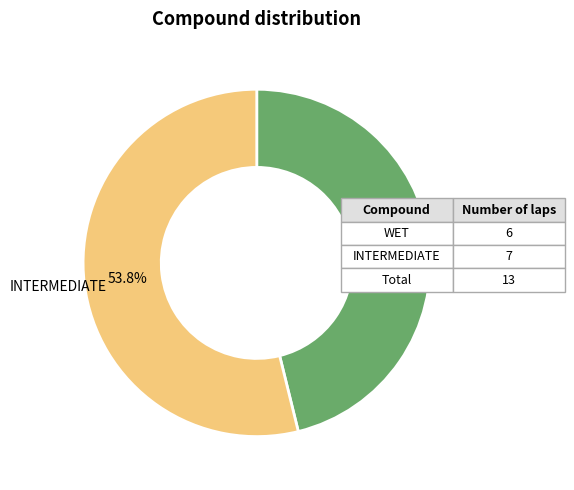

To the nearest percent, what percentage of the pie is INTERMEDIATE?

54%